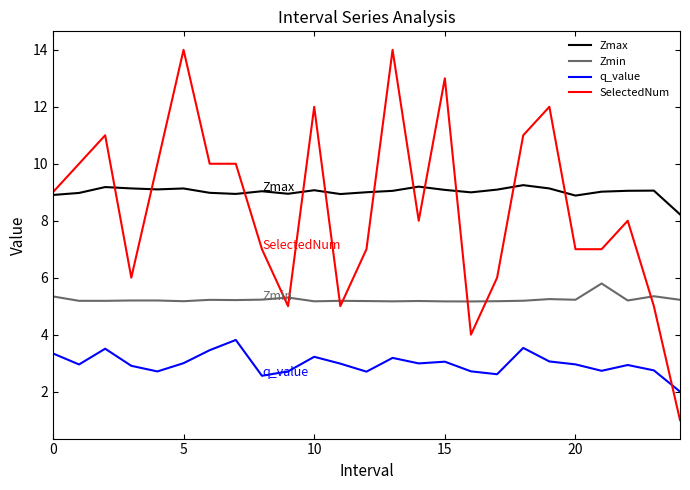

True or false: Zmin and q_value intersect in this chart.

False